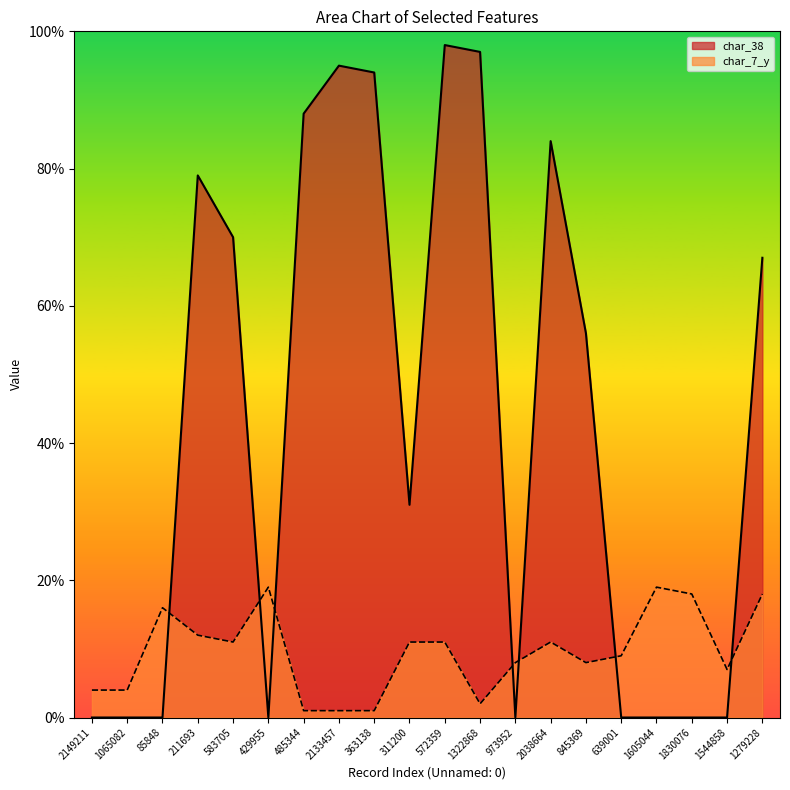

How many values in the char_38 series exceed 56?

9